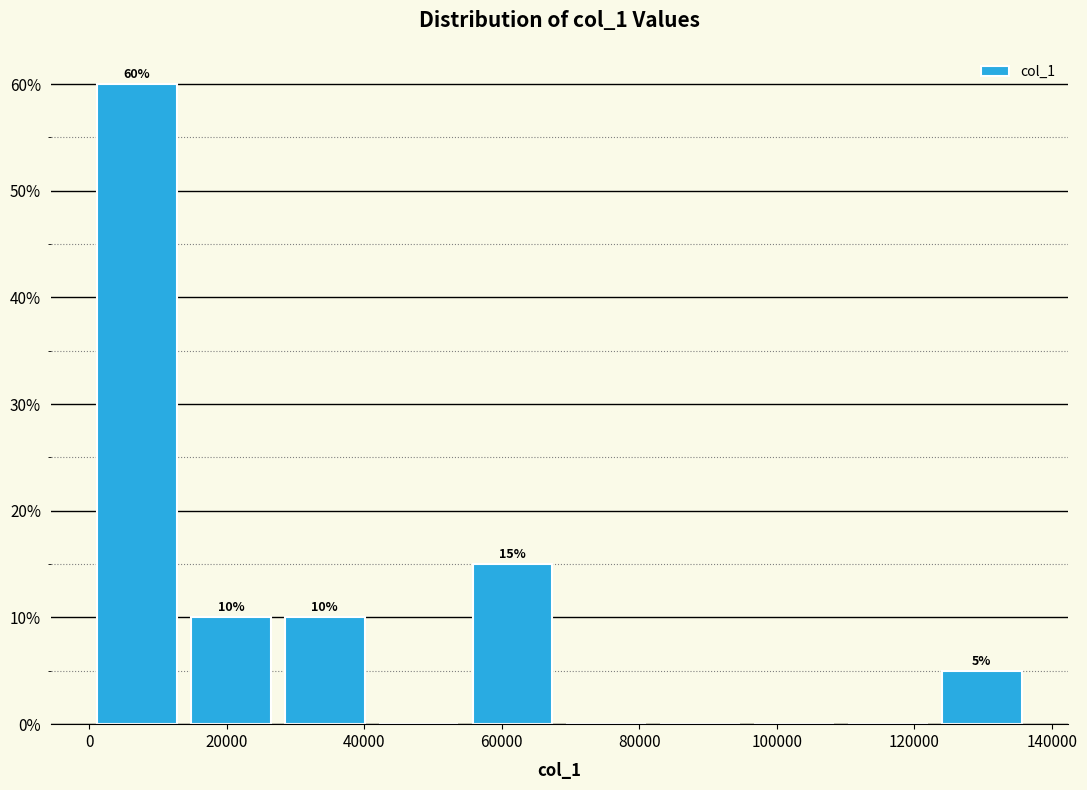

Which range on the x-axis has the tallest bar?

0 to 14000